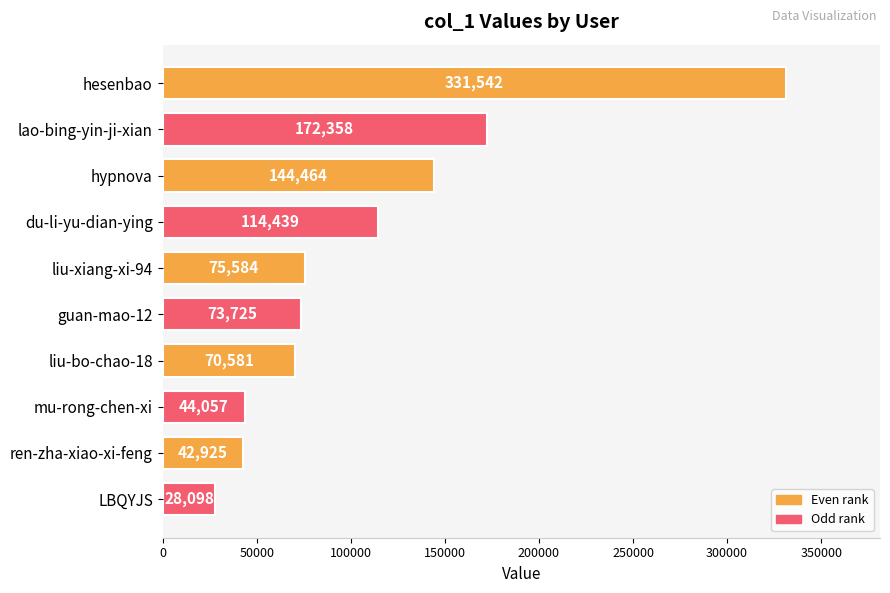

List the labels in order of value, largest first.

hesenbao, lao-bing-yin-ji-xian, hypnova, du-li-yu-dian-ying, liu-xiang-xi-94, guan-mao-12, liu-bo-chao-18, mu-rong-chen-xi, ren-zha-xiao-xi-feng, LBQYJS